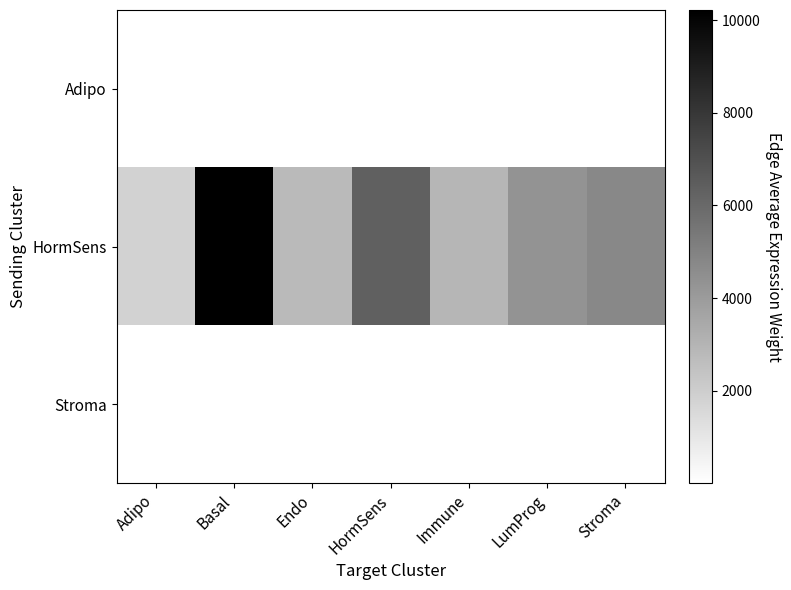

At Basal, list the series in order from smallest to largest.

Adipo, Stroma, HormSens